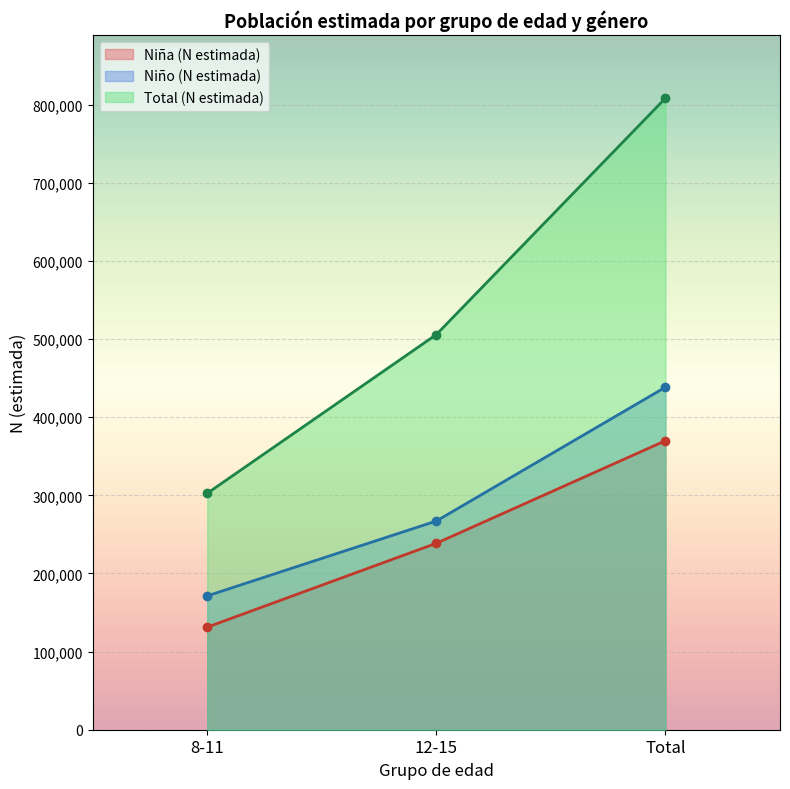

Which series has the largest range (max minus min)?

Total (N estimada)